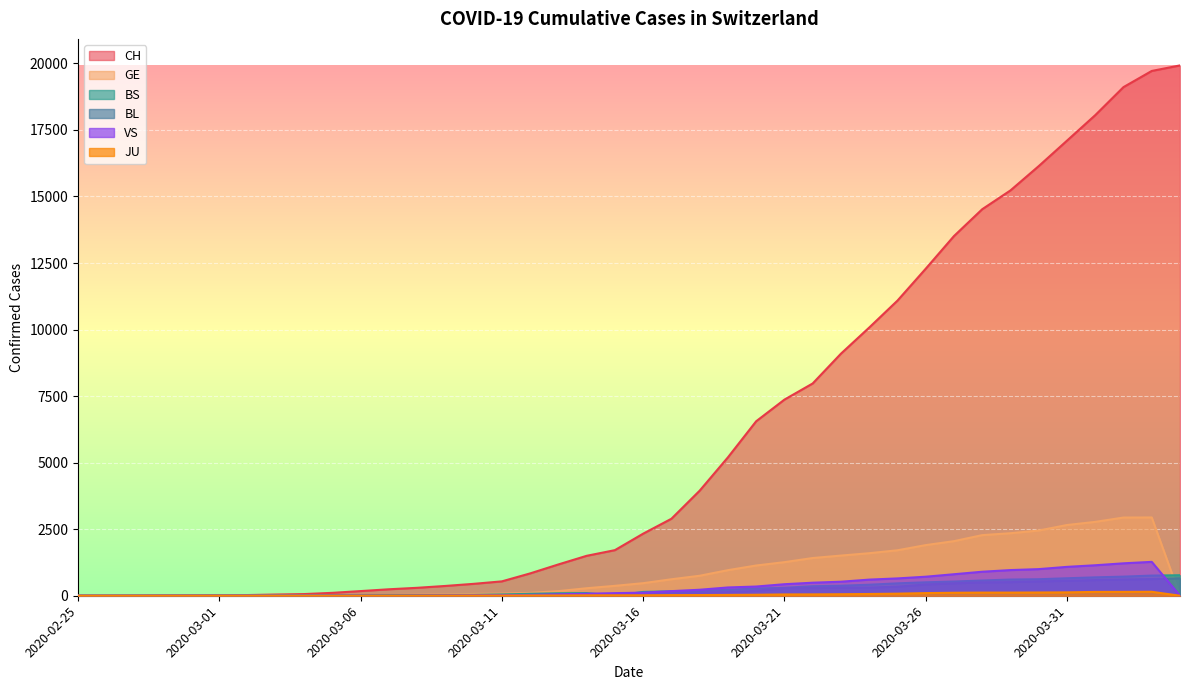

Which has a higher value, 2020-03-28 or 2020-03-19?

2020-03-28